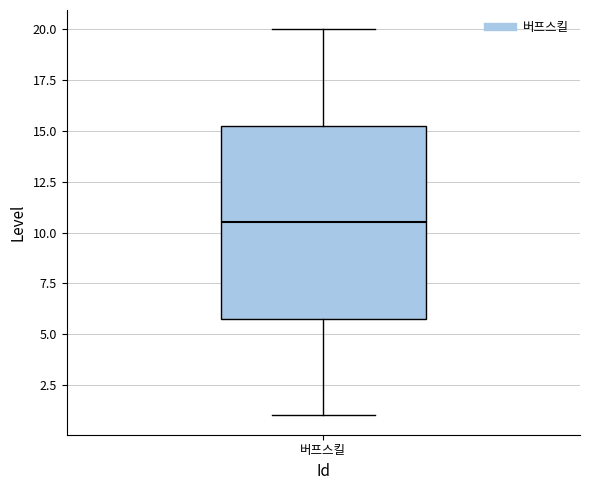

Transcribe this box plot: give where the median line is, the range the box spans, and where the two whiskers end, as read against the y-axis. The values are not printed on the chart, so give them approximately, as read against the axis.

median 10.5, box 6.0 to 15.5, whiskers 1.0 to 20.0